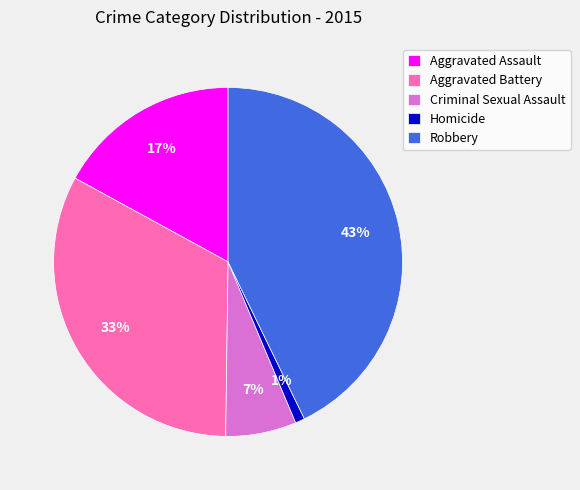

Is there any slice that represents more than half of the pie?

No